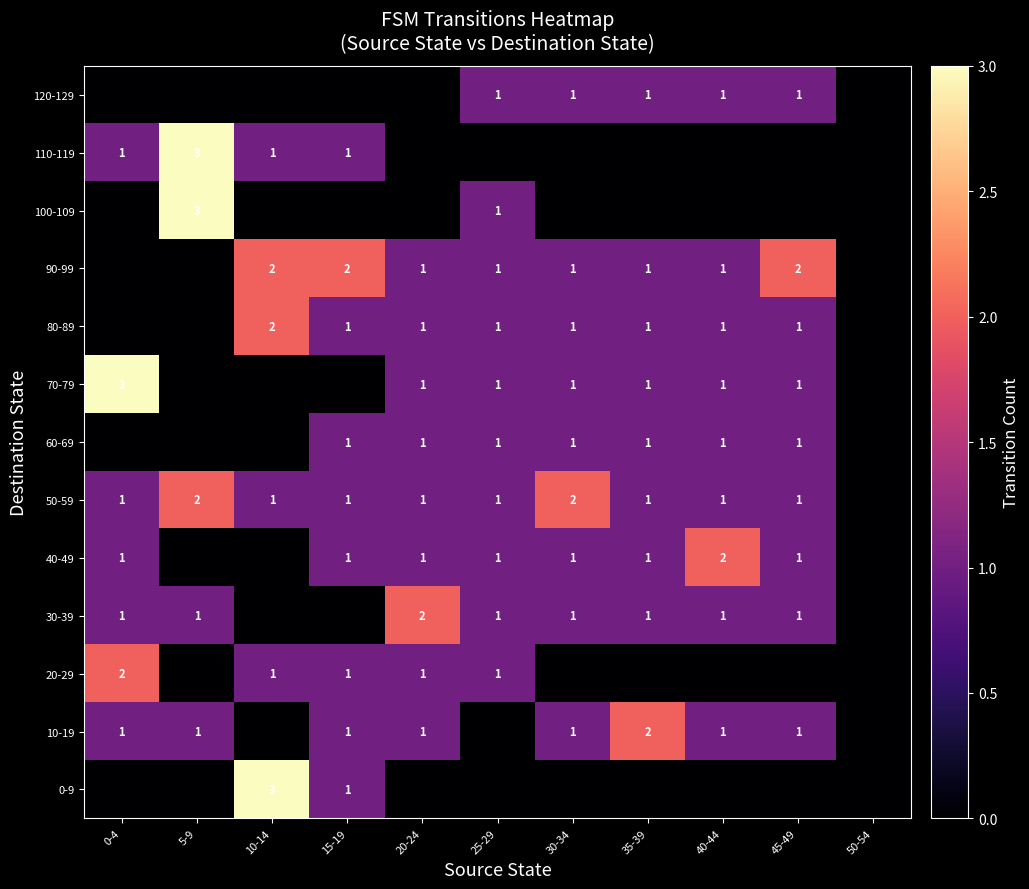

The value of 90-99 at 25-29 is 2. True or false?

False